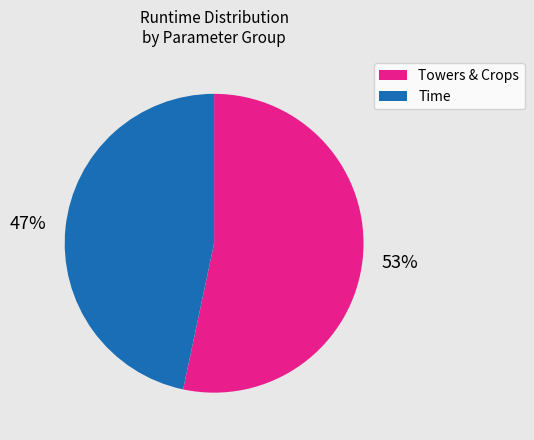

How many segments does this pie chart have?

2